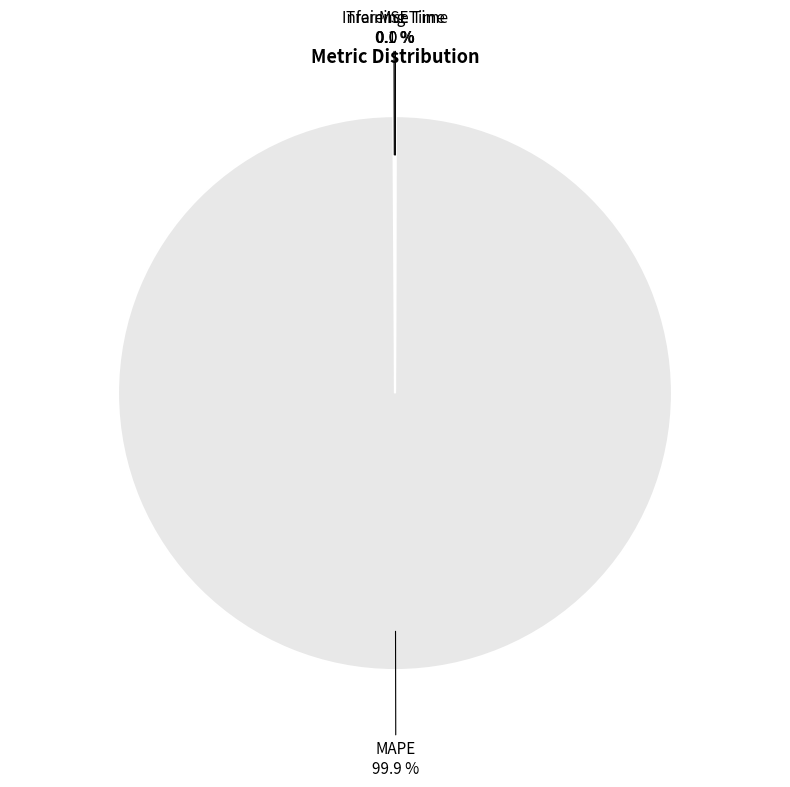

How many slices are in this pie chart?

4